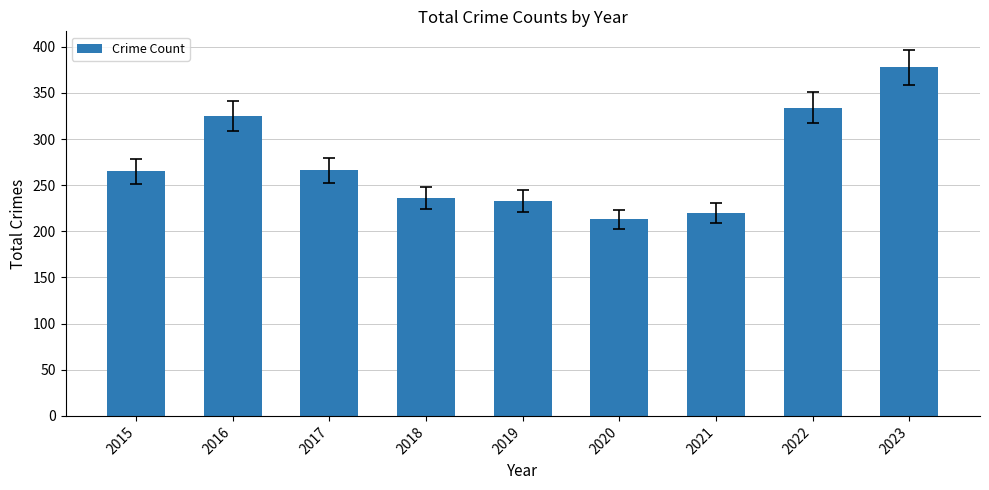

What is the ratio of the value at 2022 to the value at 2017?

1.3